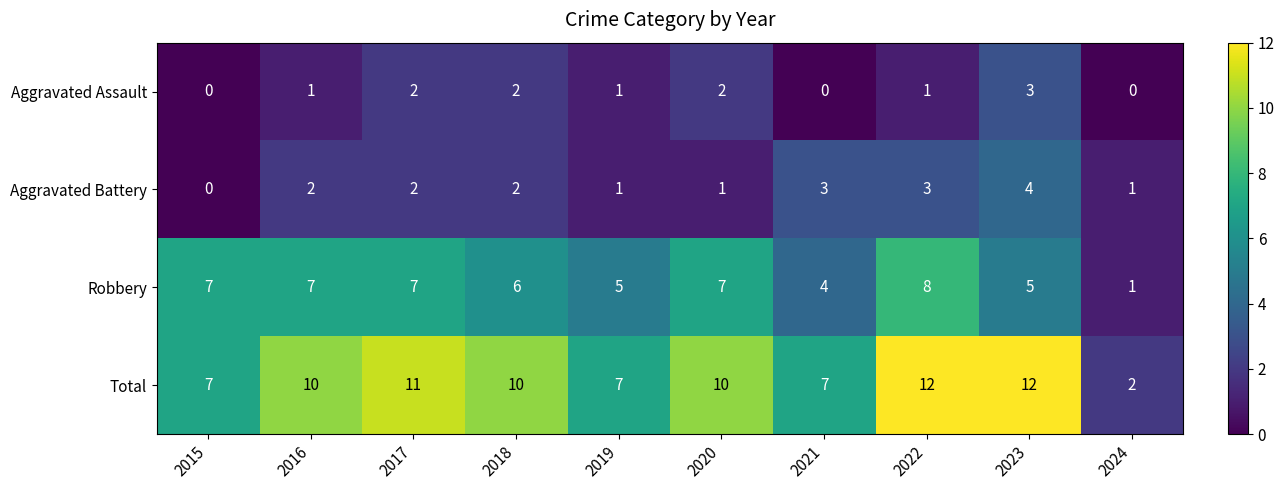

What is the sum of all Aggravated Battery values?

19